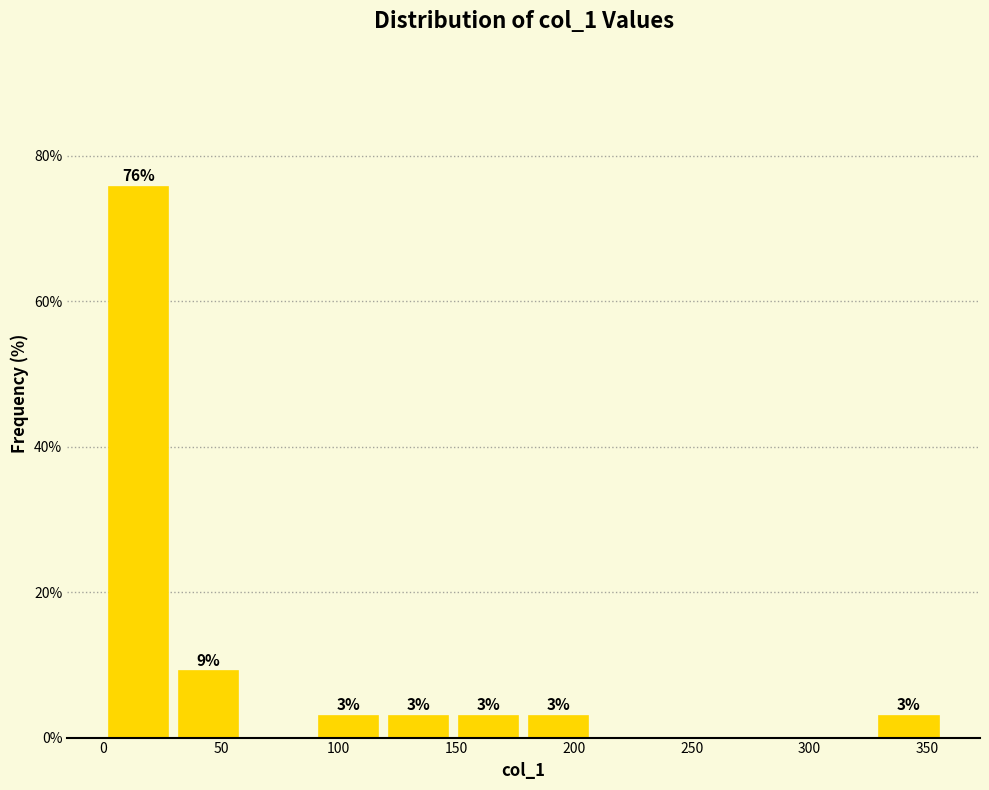

Over which range of the x-axis is the bar tallest?

0 to 30